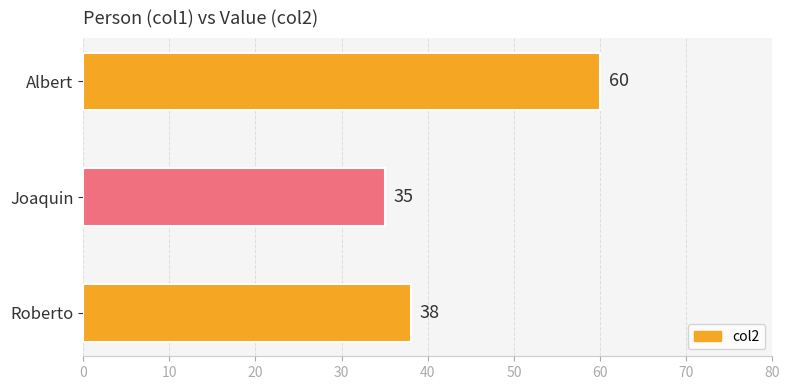

Reading top to bottom, what are all the values shown in this chart?

60	35	38